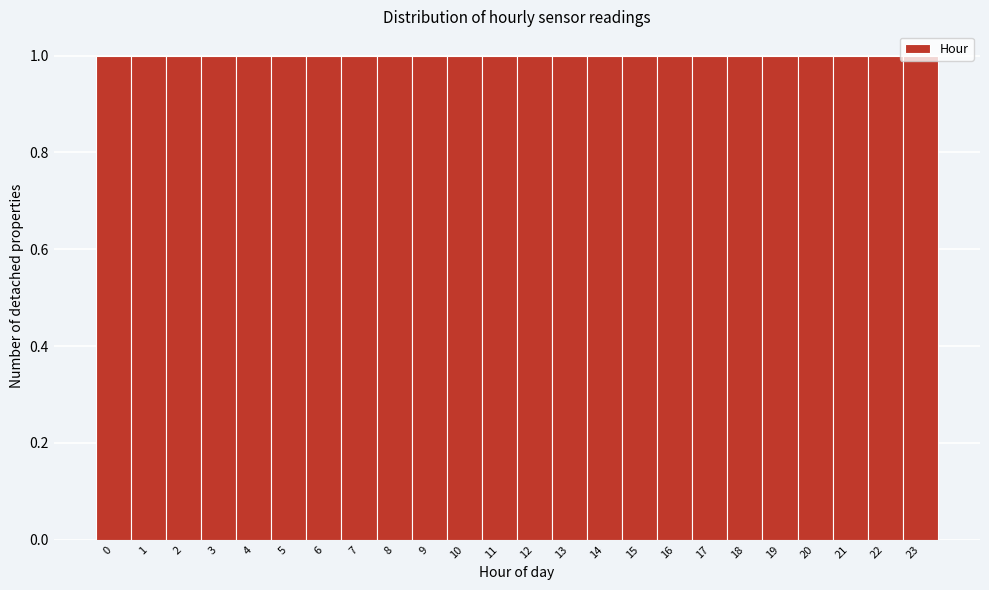

How tall is the bar that spans -0.5 to 0.5 on the x-axis? The values are not printed on the chart, so give them approximately, as read against the axis.

1